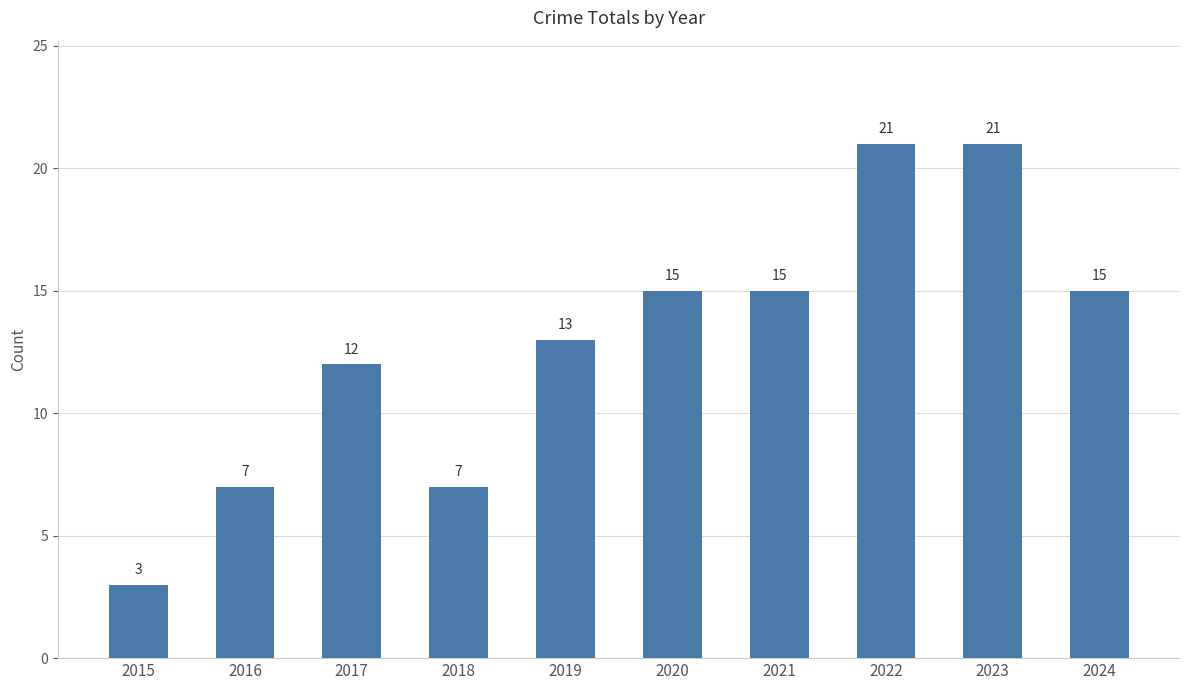

Is it true that the value at 2017 is 21?

False